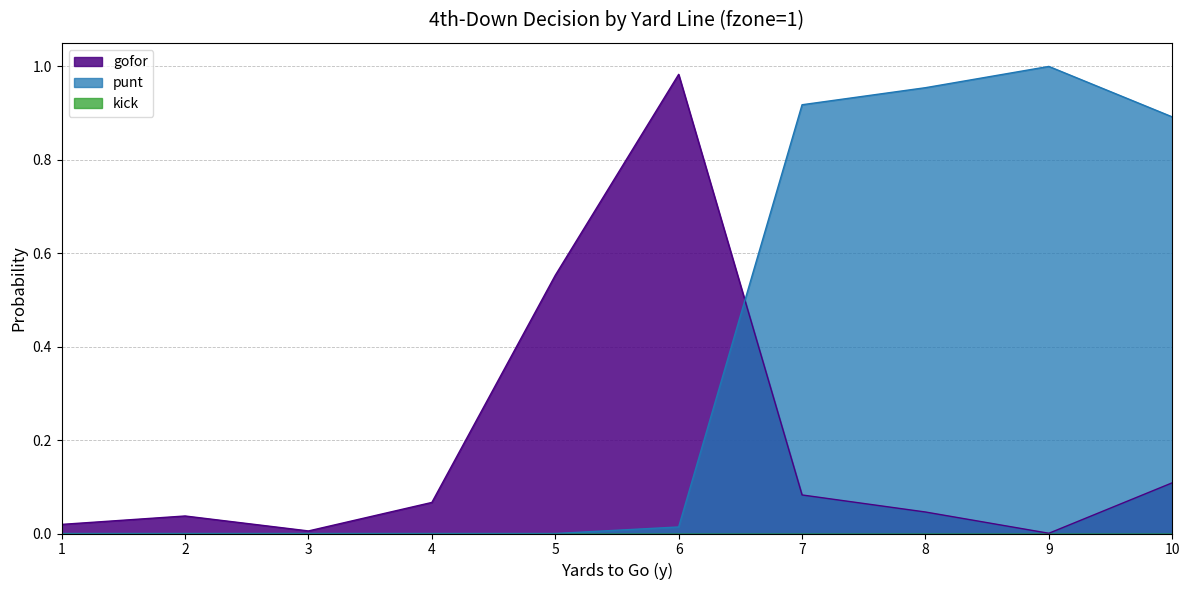

What is the sum of all gofor values?

1.9